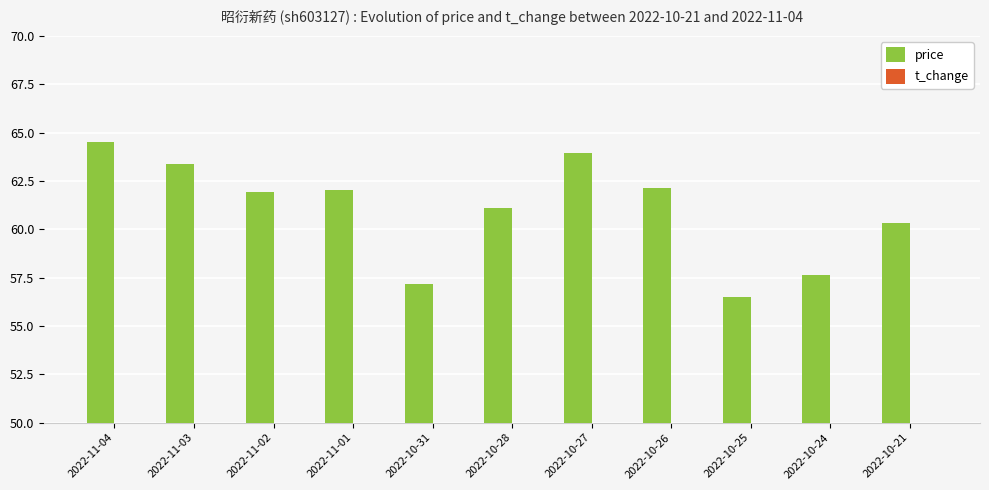

Between 2022-11-03 and 2022-10-28, which series saw the biggest shift?

price